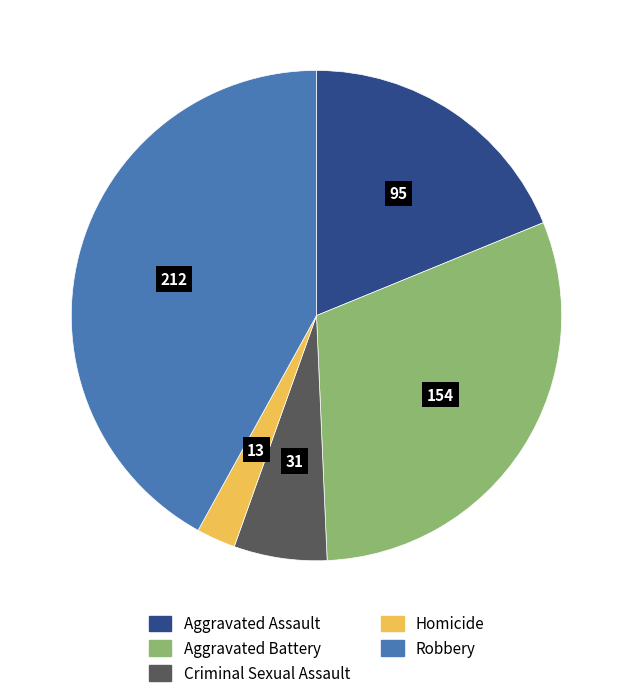

Is it true that Criminal Sexual Assault is 6% of the pie?

True